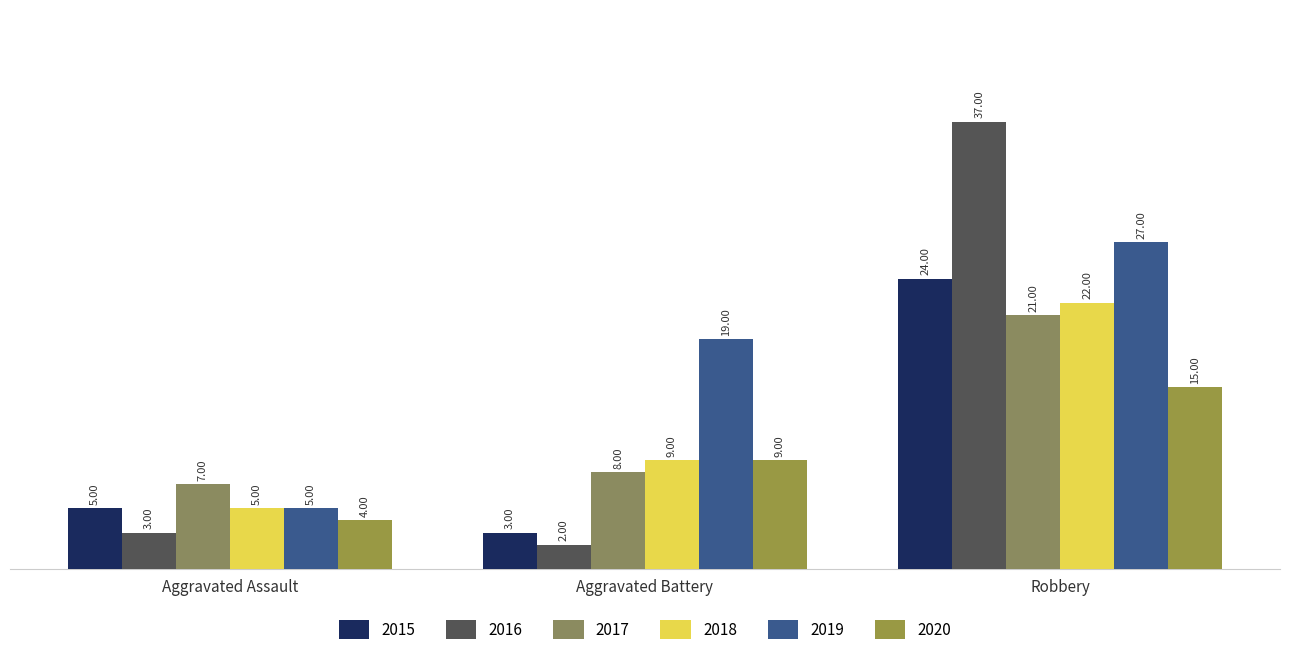

At which label does 2015 first exceed 5?

Robbery